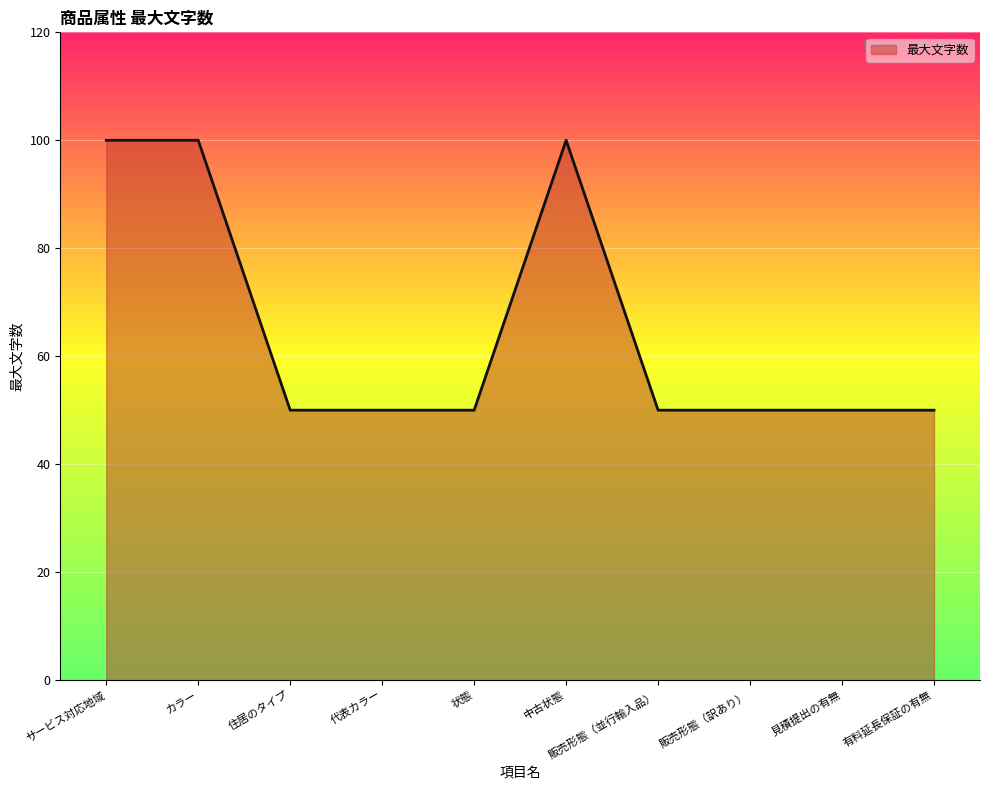

Reading right to left, list all the values displayed in this chart.

有料延長保証の有無=50	見積提出の有無=50	販売形態（訳あり）=50	販売形態（並行輸入品）=50	中古状態=100	状態=50	代表カラー=50	住居のタイプ=50	カラー=100	サービス対応地域=100